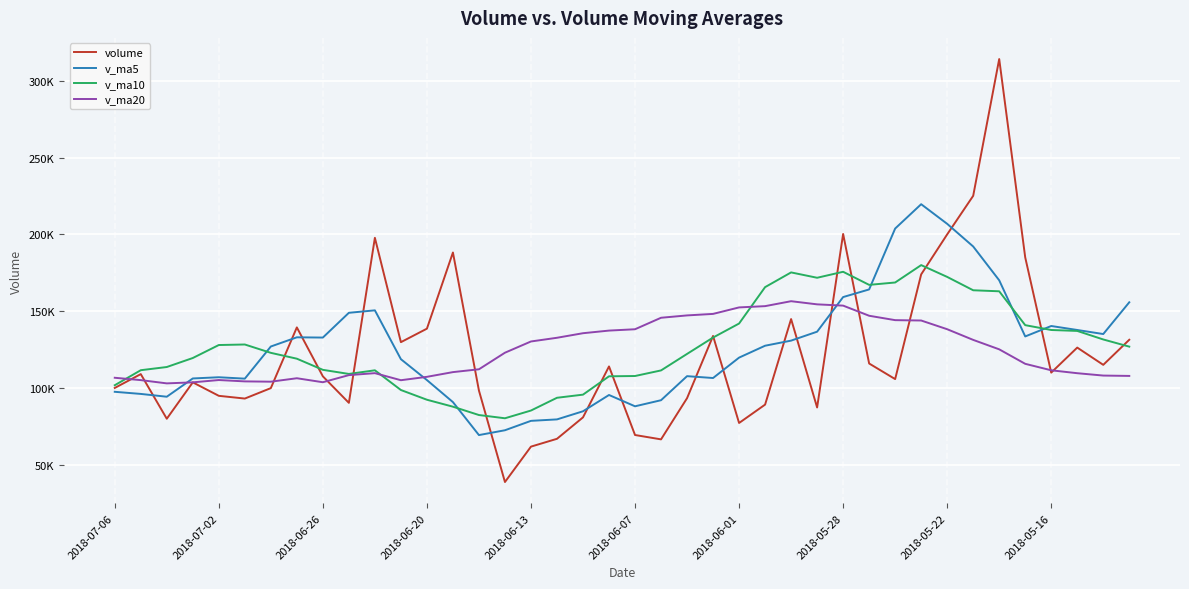

What is the maximum value for volume?

314258.4